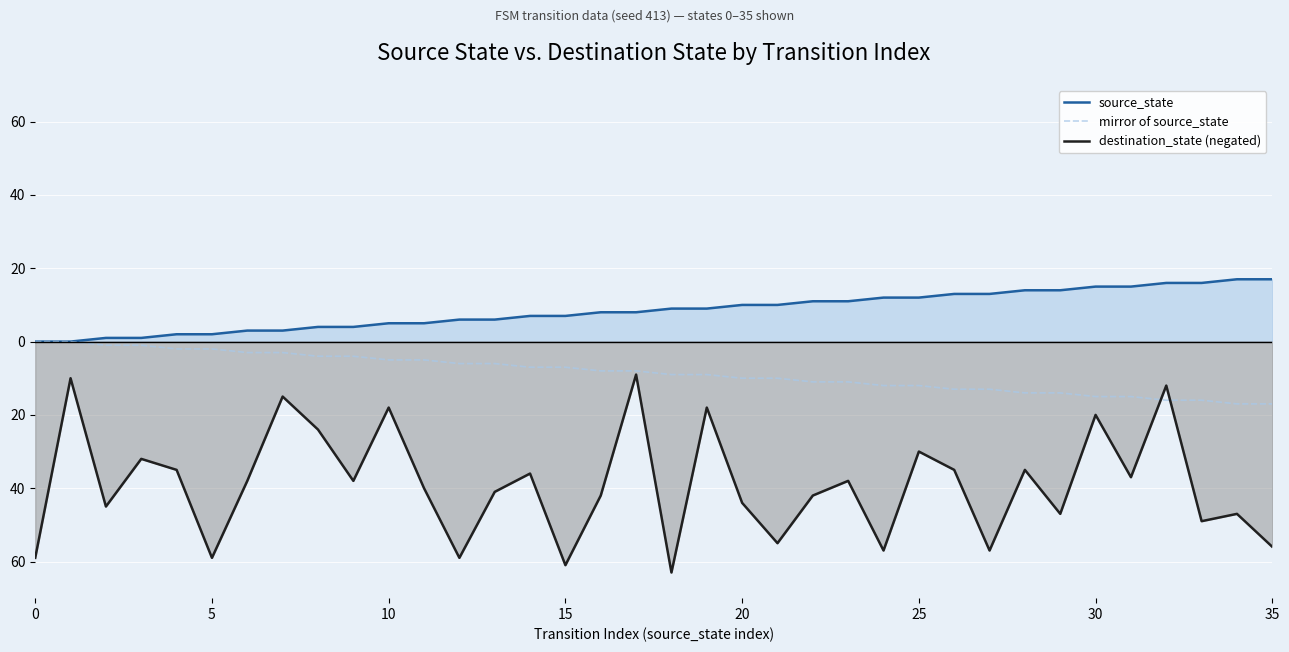

What are all the series names shown in the legend?

source_state, mirror of source_state, destination_state (negated)